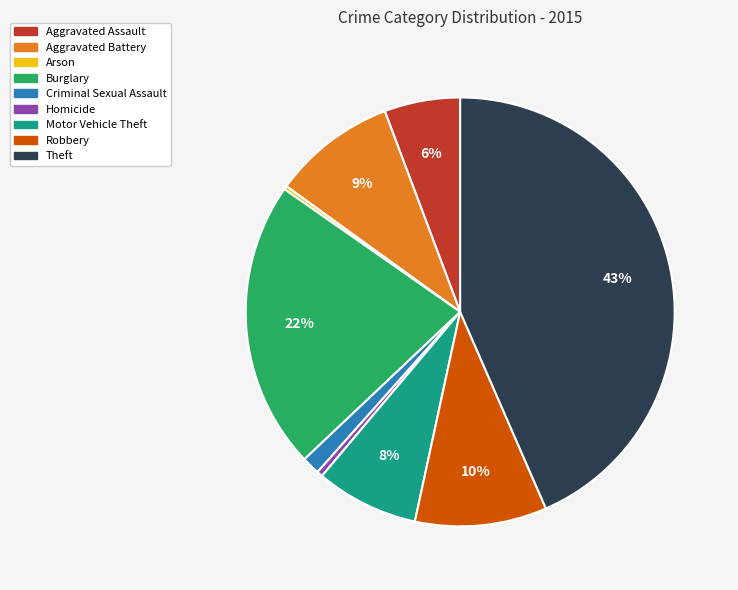

Between Criminal Sexual Assault and Theft, which is larger?

Theft